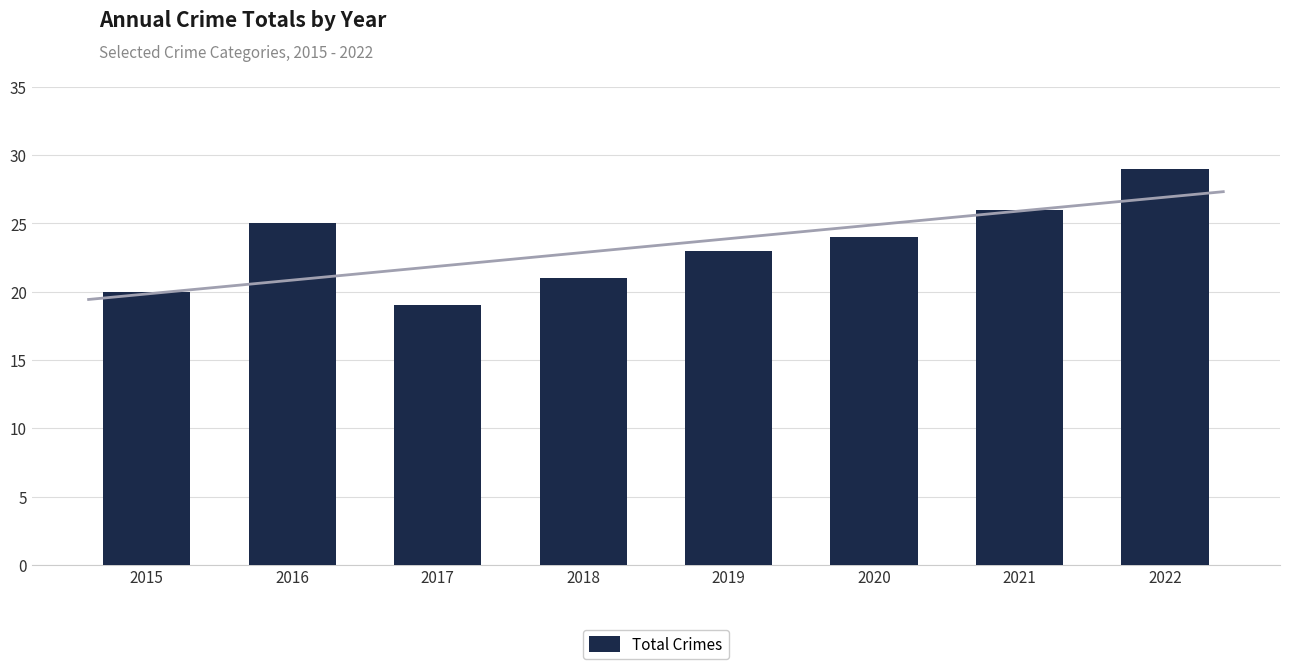

Count the values in the range 21 to 26.

5